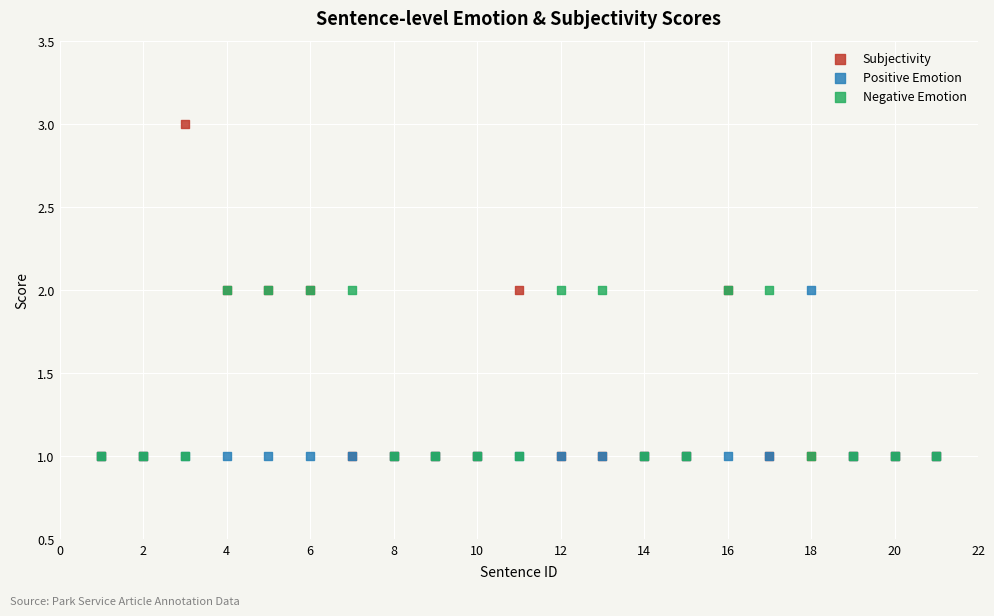

What are all the series names shown in the legend?

Subjectivity, Positive Emotion, Negative Emotion